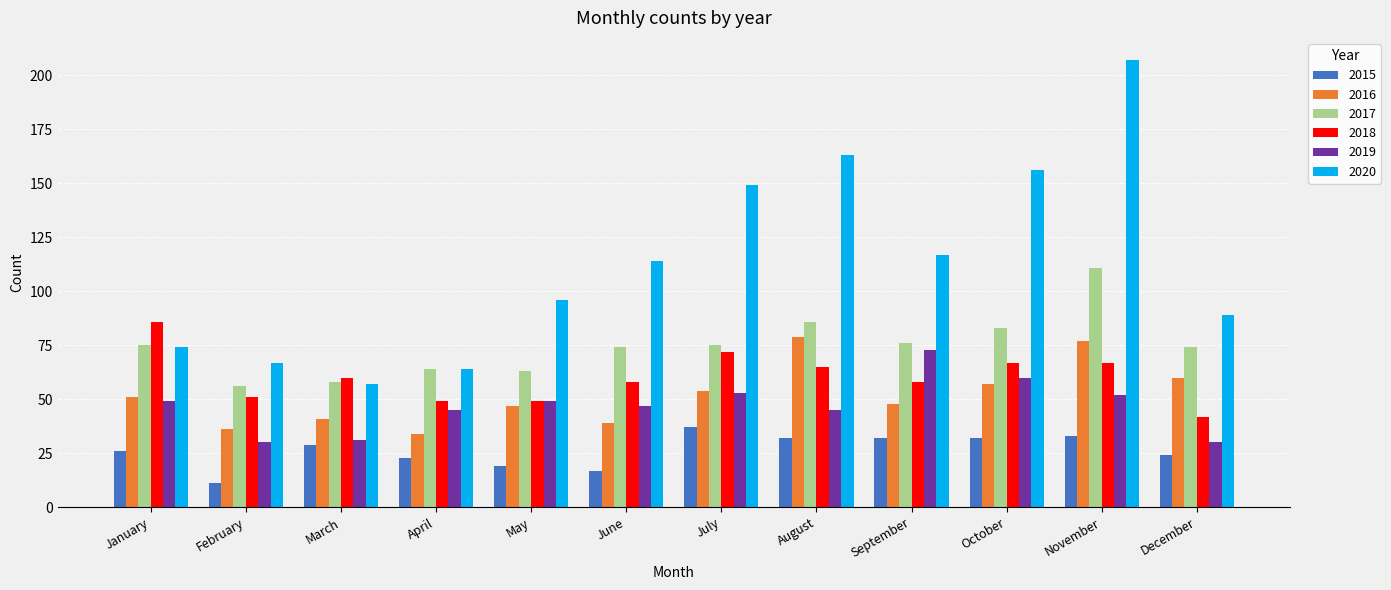

Count the number of categories in the chart.

12